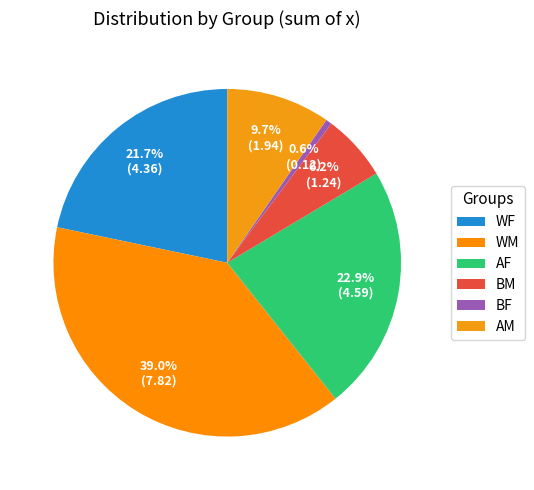

How many segments does this pie chart have?

6